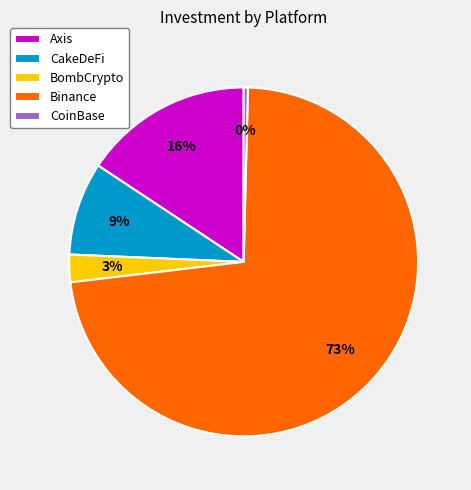

Rank the categories by value from lowest to highest.

CoinBase, BombCrypto, CakeDeFi, Axis, Binance